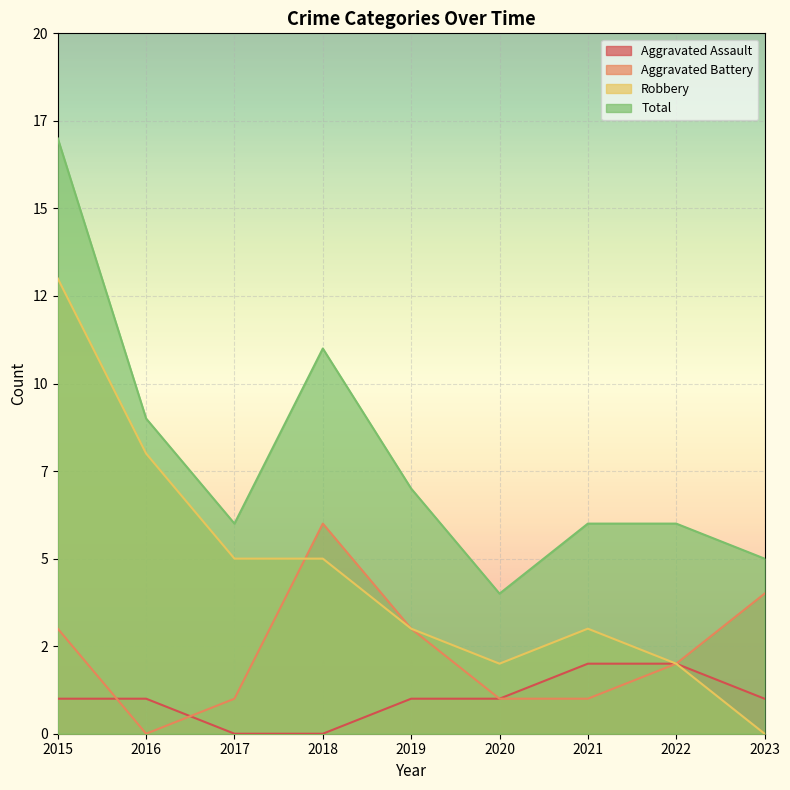

At which label does Total reach its peak?

2015